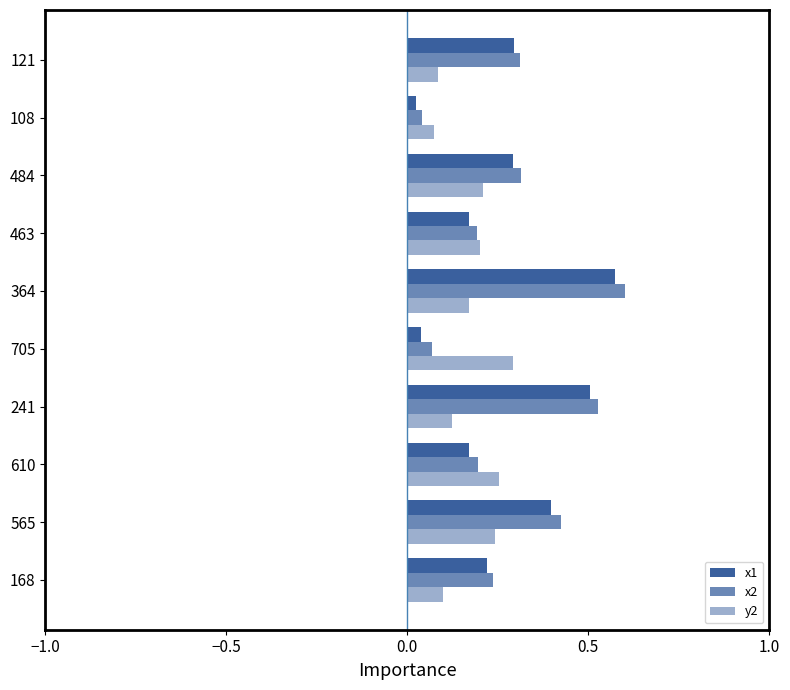

How many data points does each series have?

10